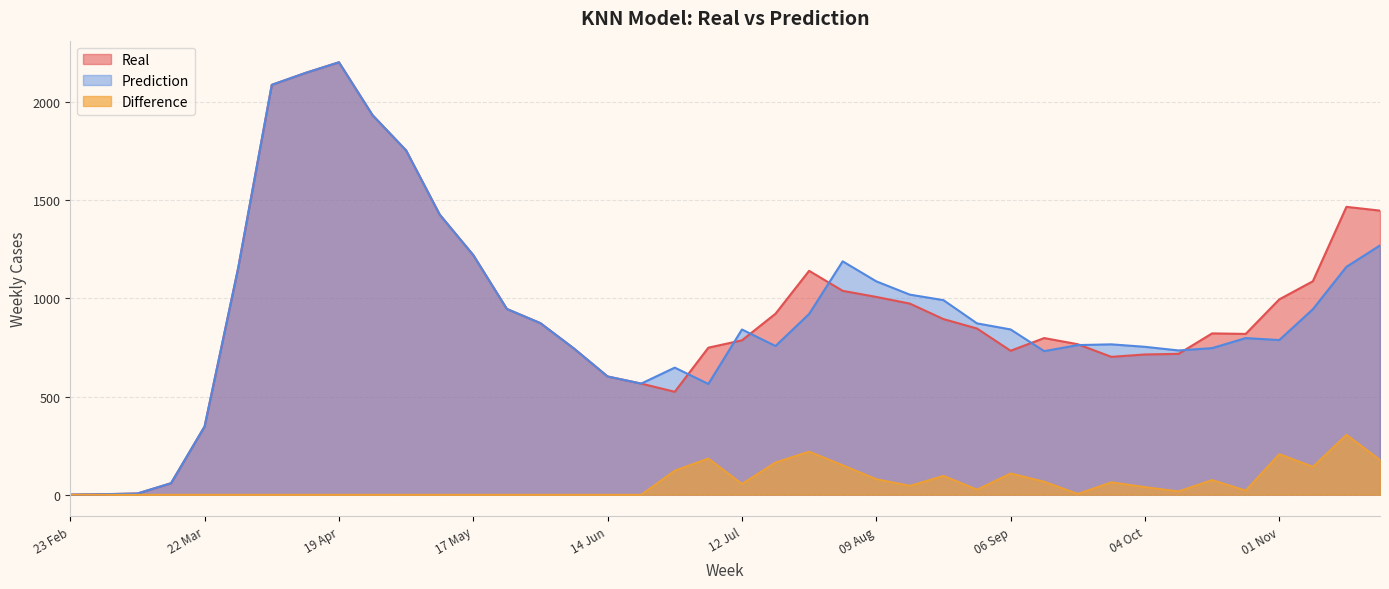

How many values in the Prediction series are below 841?

19